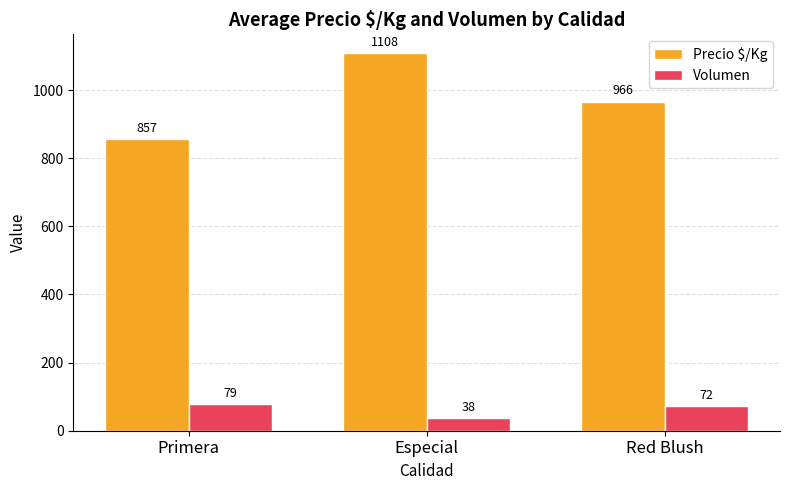

What is the smallest value displayed?

38